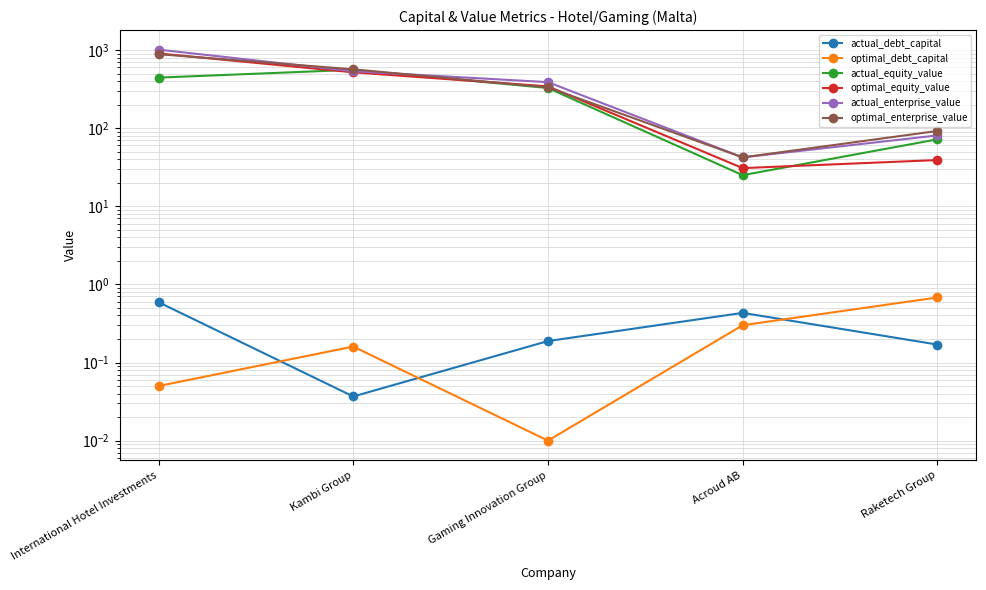

Reading right to left, list all the values displayed in this chart.

actual_debt_capital: 0.2	0.4	0.2	0.0	0.6
optimal_debt_capital: 0.7	0.3	0.0	0.2	0.1
actual_equity_value: 71.9	25.0	326.2	558.3	443.1
optimal_equity_value: 39.0	30.8	342.5	518.0	903.8
actual_enterprise_value: 80.7	42.2	387.9	534.9	1011.1
optimal_enterprise_value: 92.0	42.2	332.6	566.0	884.3